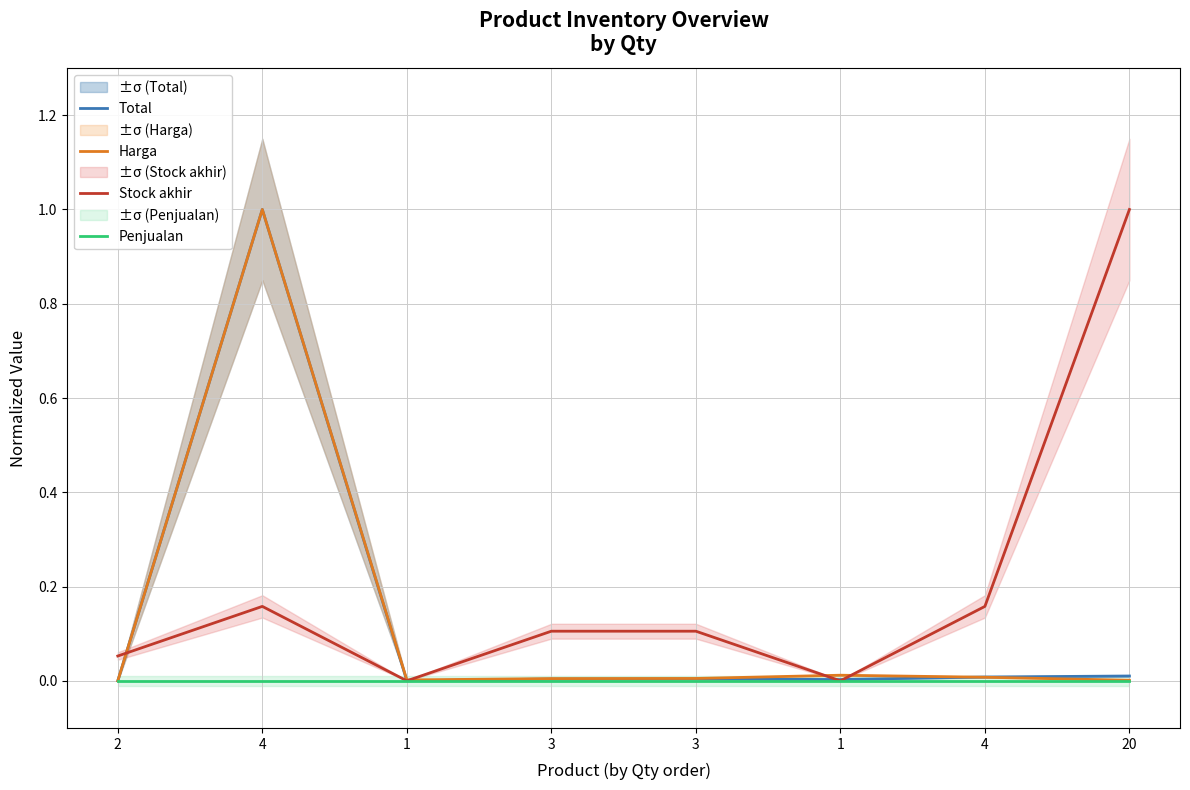

How many positive values does the Total series have?

7